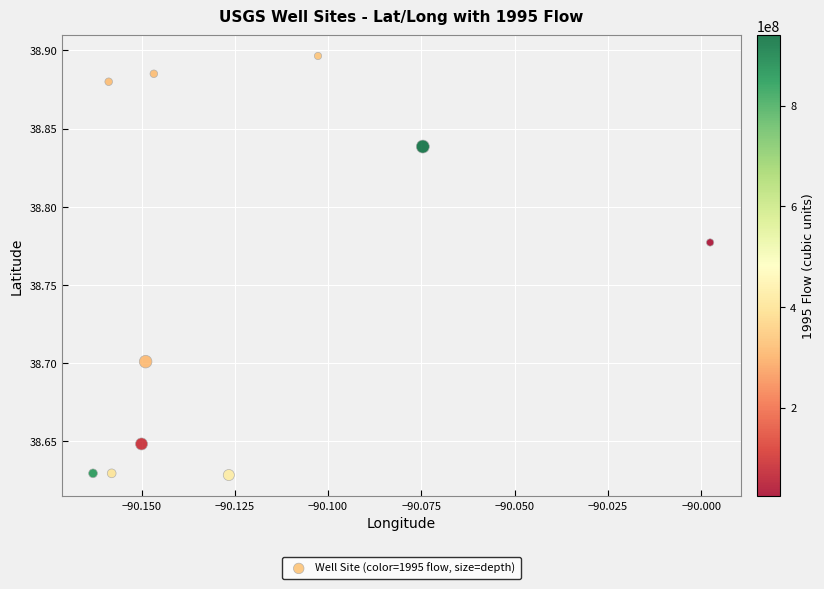

What is the range of Y values (max minus min)?

0.3